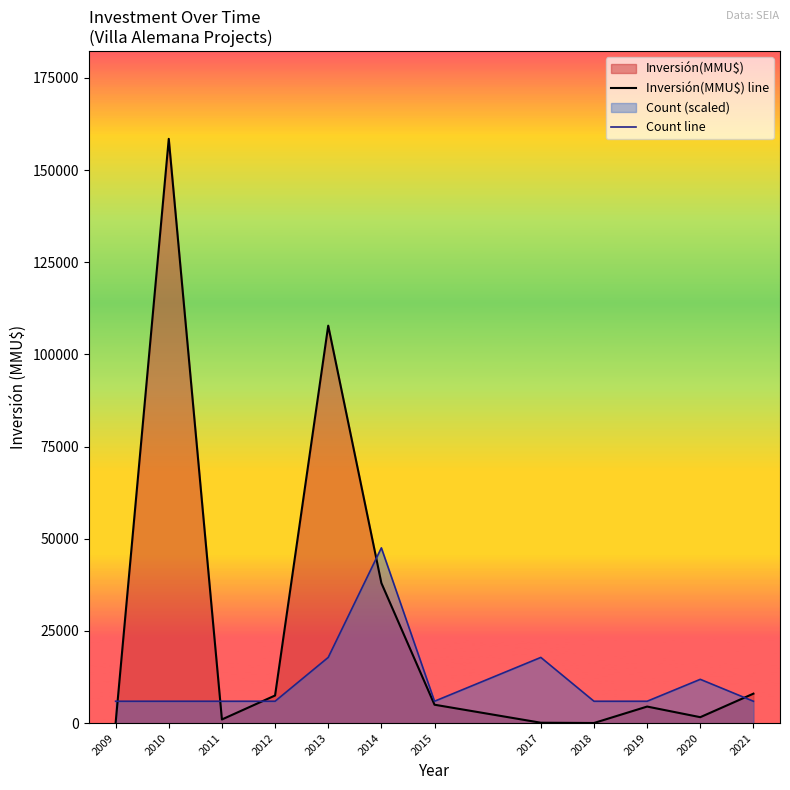

Where is the first local minimum for Inversión(MMU$) line?

2011